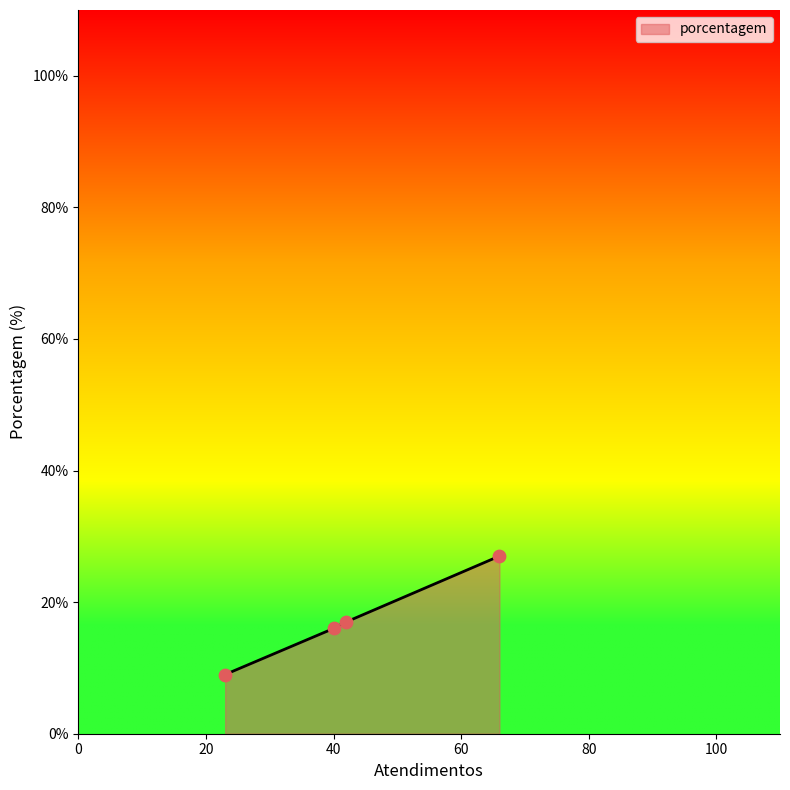

What is the difference between the maximum and second lowest values?

11